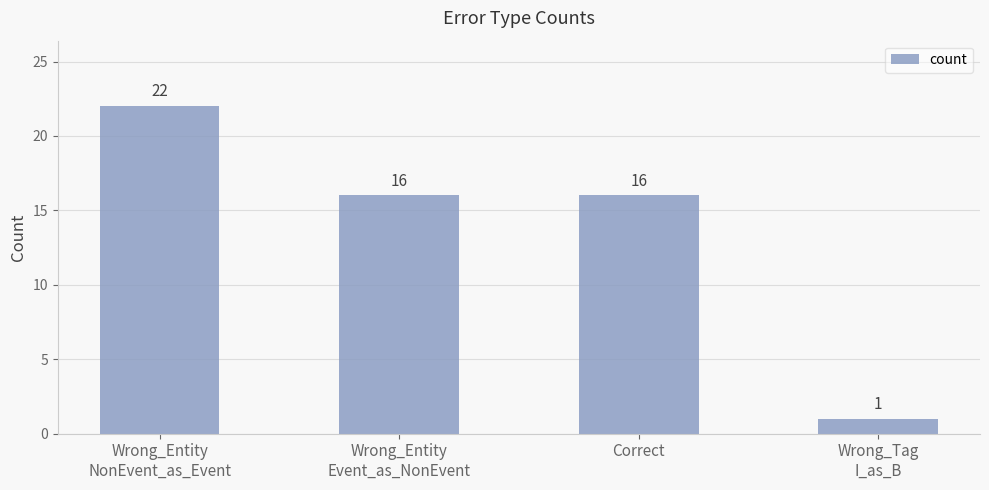

Read the value at Wrong_Entity
NonEvent_as_Event, to the nearest 10.

20